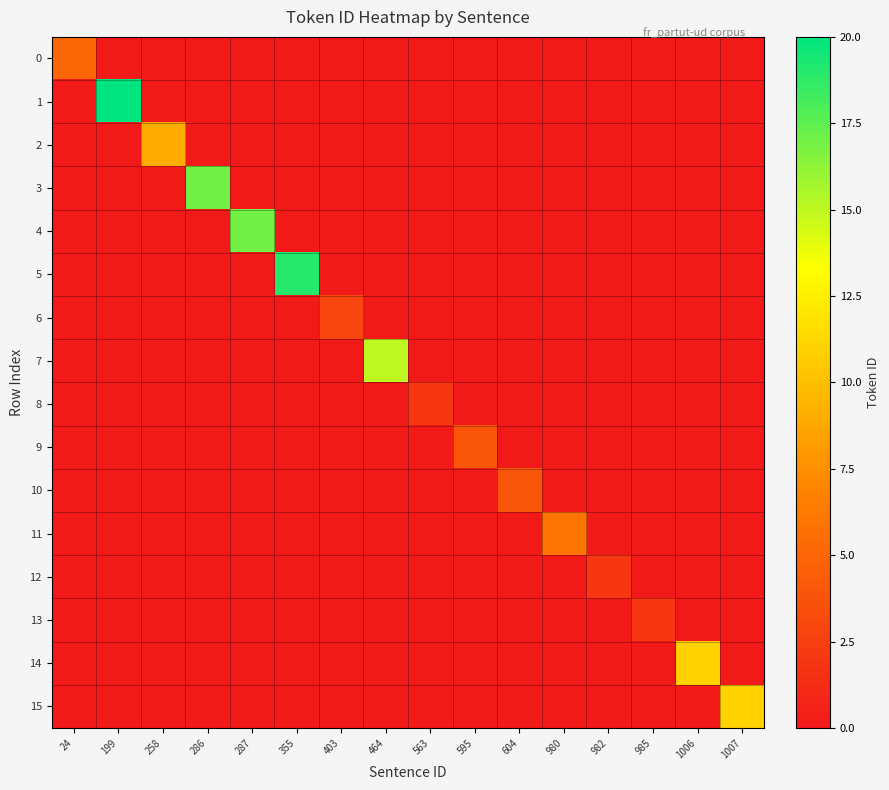

Count the number of categories in the chart.

16